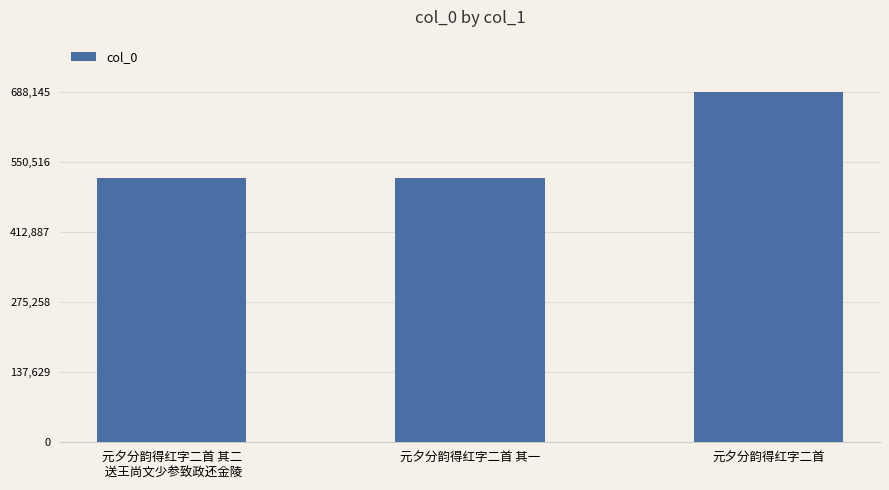

What is the smallest value displayed?

519658